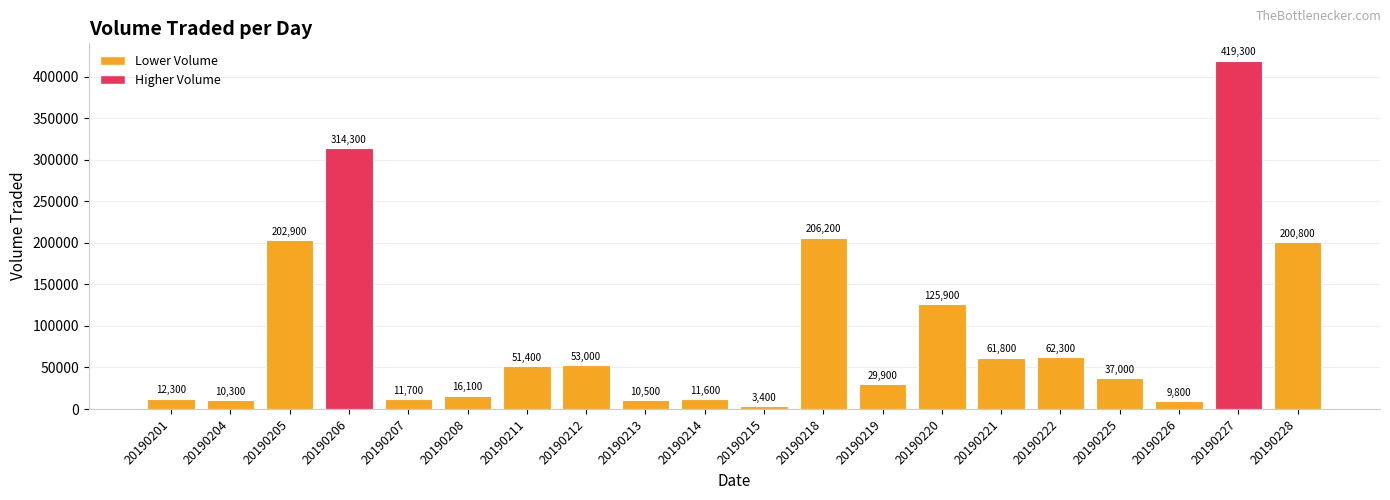

At which label does the data first exceed 51400?

20190205